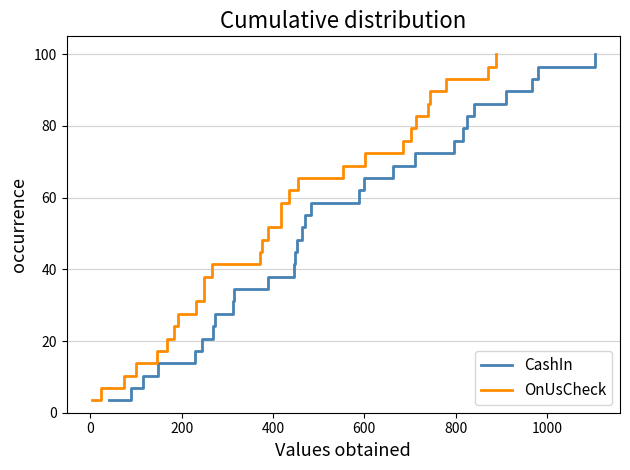

What is the lowest value of the CashIn series?

3.4